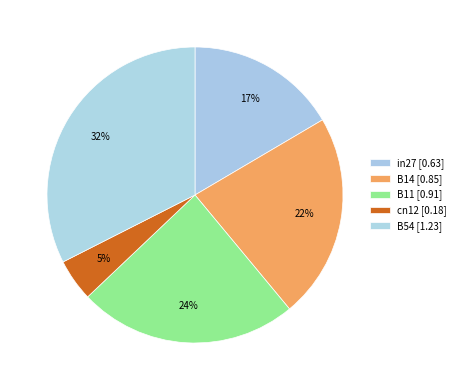

What is the largest slice in the pie chart?

B54